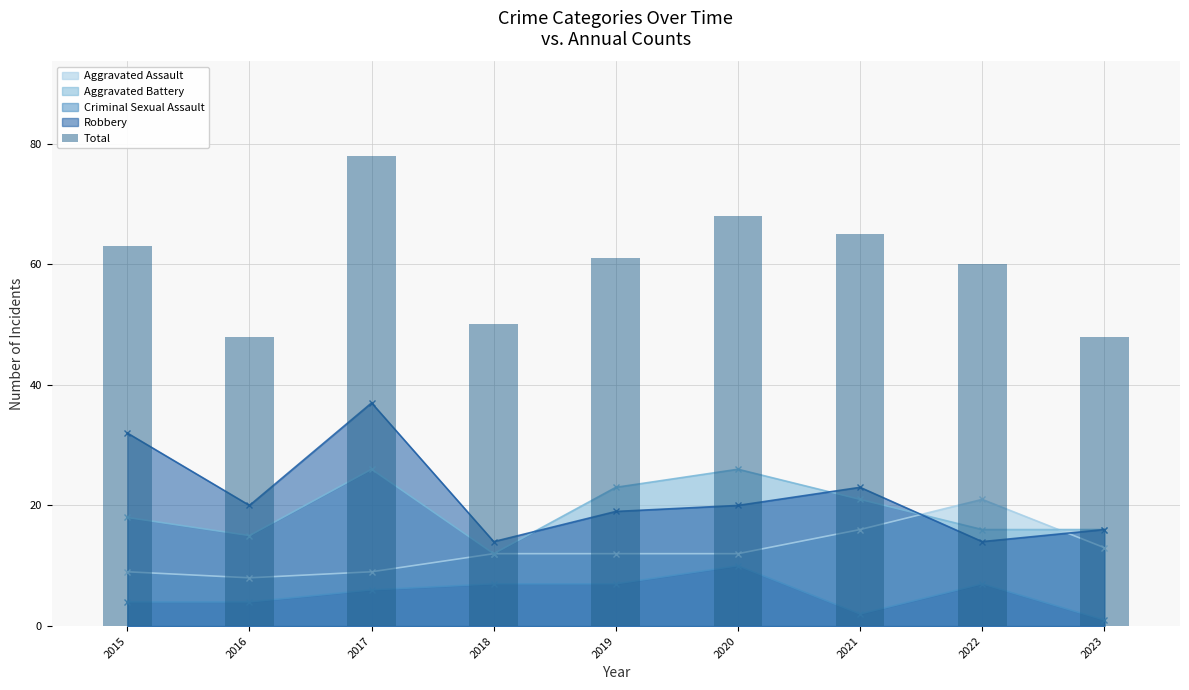

Reading right to left, extract all data points from this chart.

2023=48	2022=60	2021=65	2020=68	2019=61	2018=50	2017=78	2016=48	2015=63